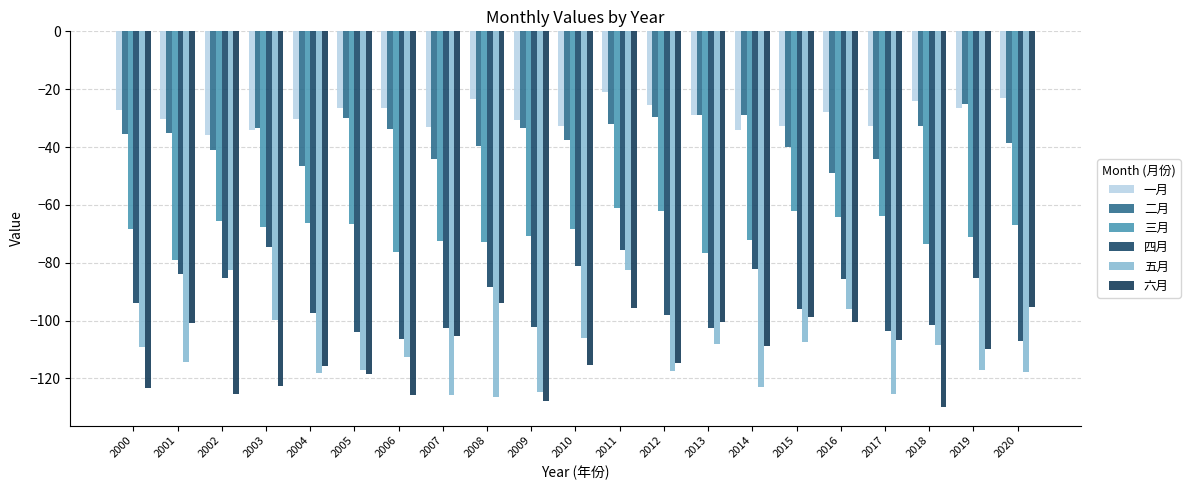

Are the bars grouped side by side (vs. stacked)?

Yes